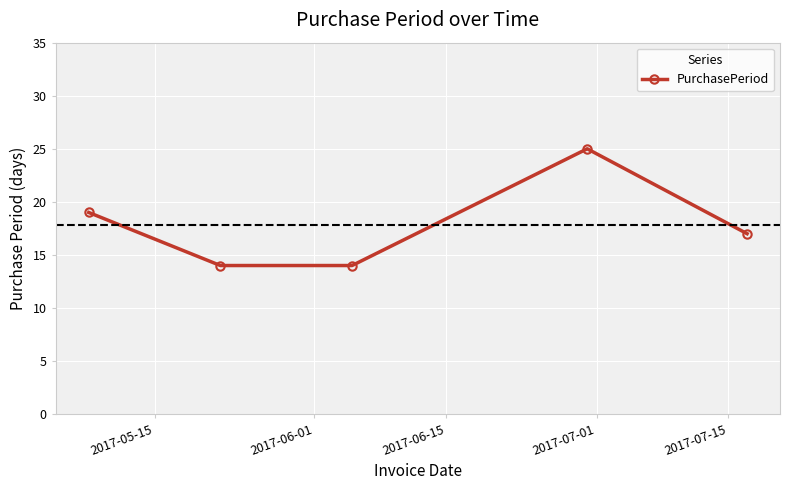

How many interior local peaks (higher than both neighbors) does the data have?

1